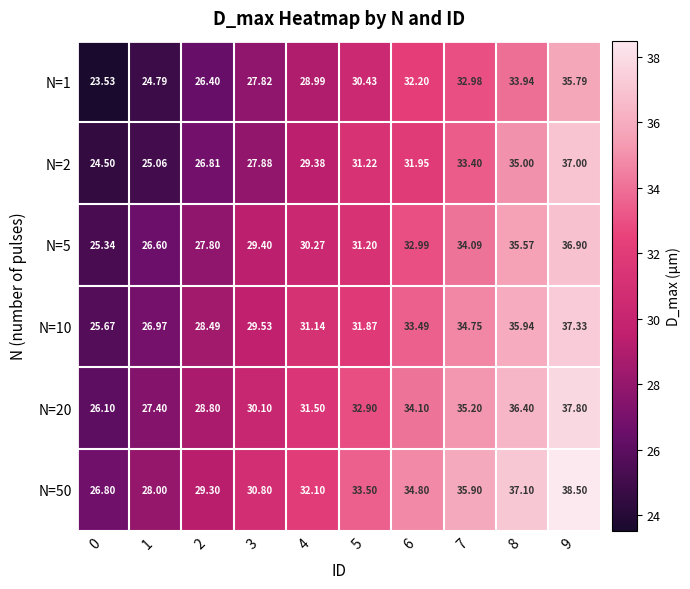

Rank the series at 7 from lowest to highest value.

N=1, N=2, N=5, N=10, N=20, N=50